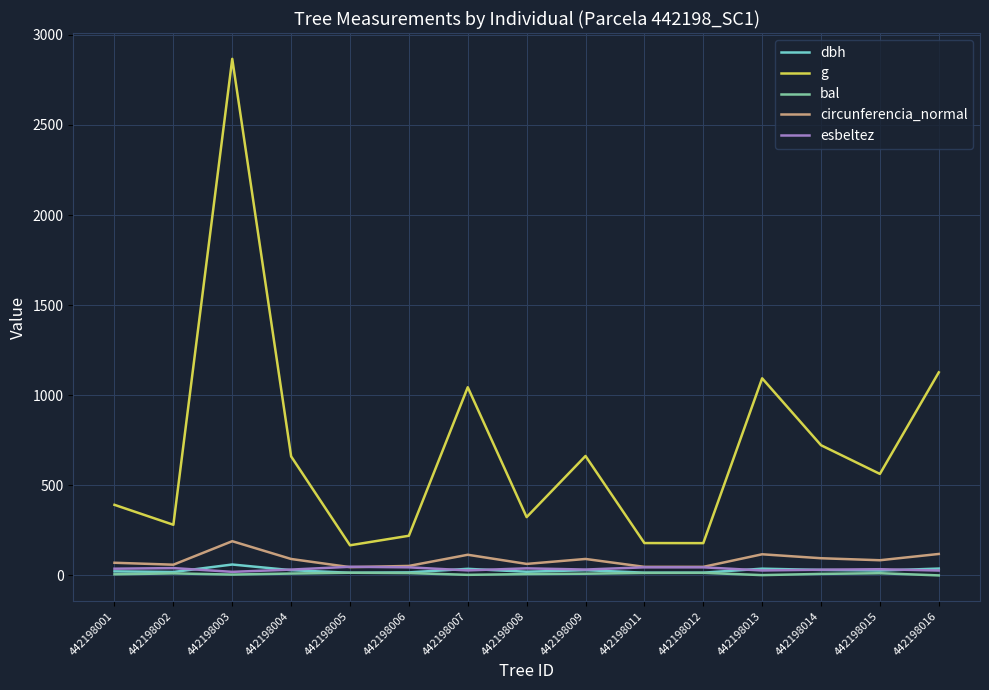

What are all the series names shown in the legend?

dbh, g, bal, circunferencia_normal, esbeltez